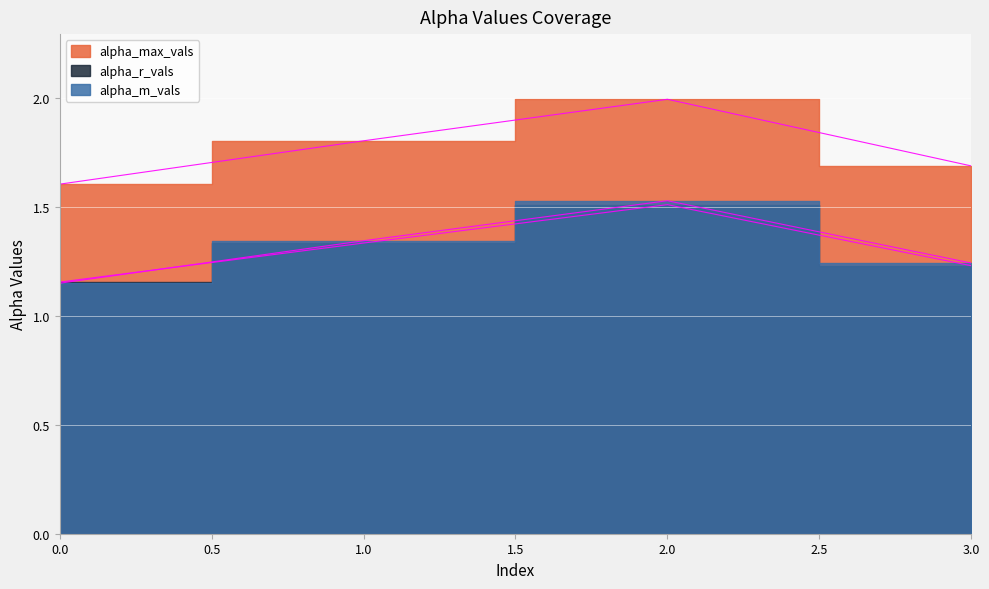

At which category does alpha_max_vals reach its first local peak?

2